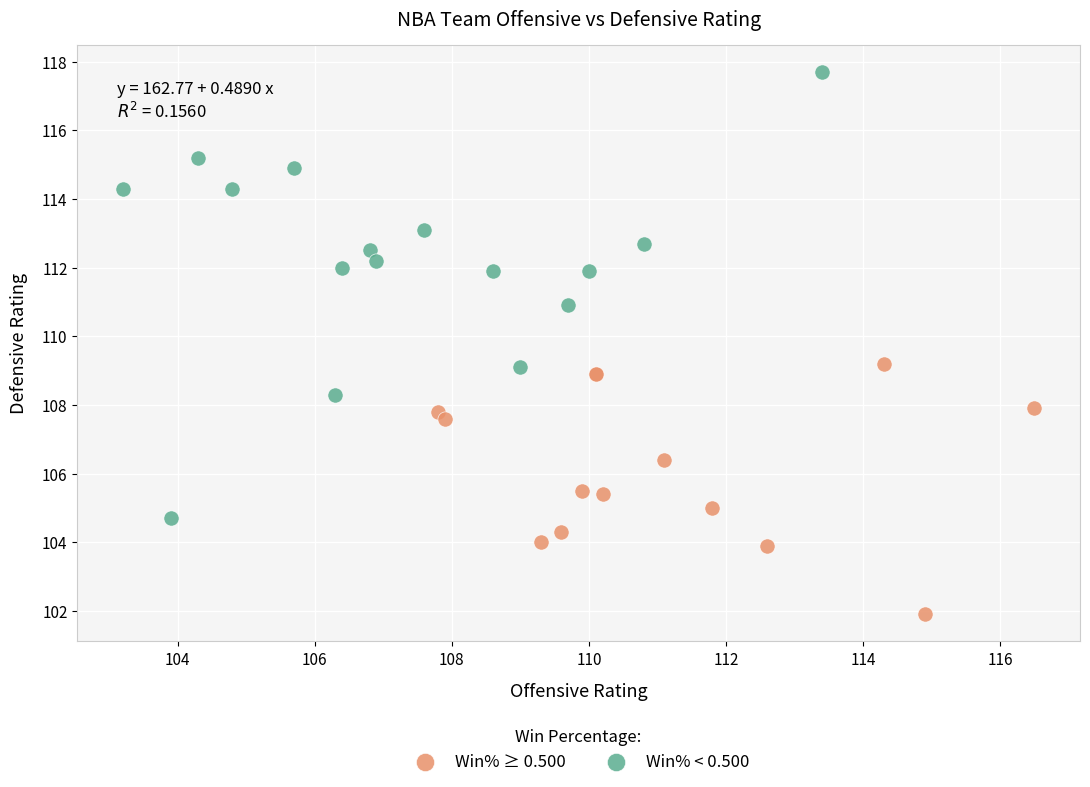

Which series reaches the minimum Y coordinate?

Win% ≥ 0.500